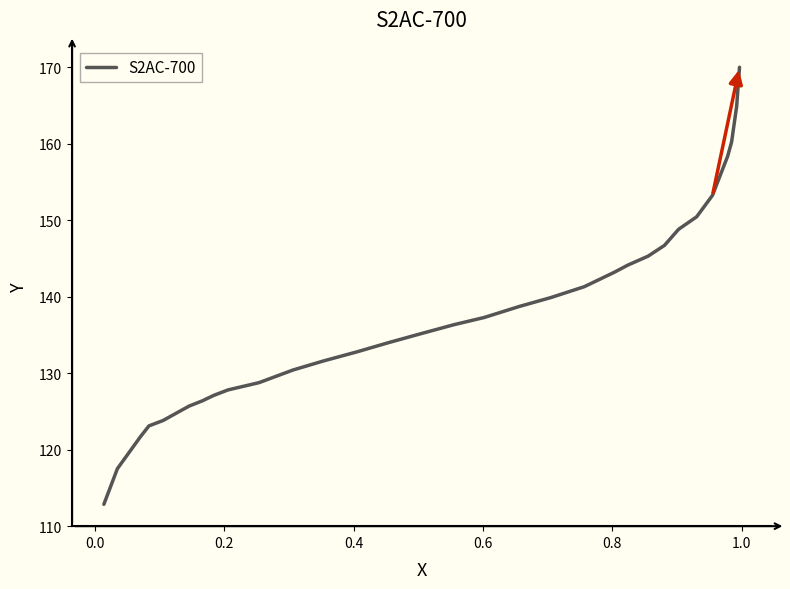

What is the maximum value shown in the chart?

170.0